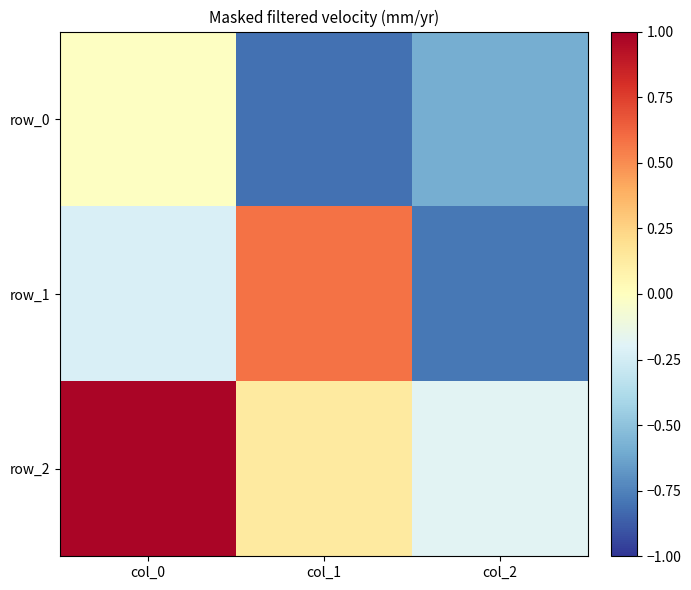

Count the number of data series in this chart.

3